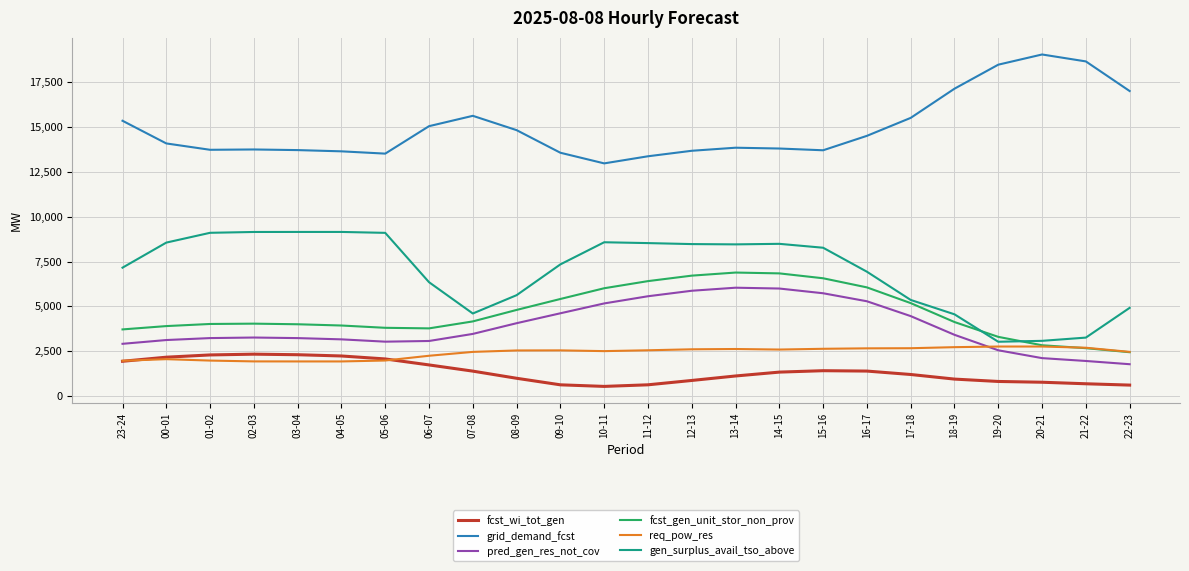

True or false: gen_surplus_avail_tso_above and pred_gen_res_not_cov cross at least once.

False